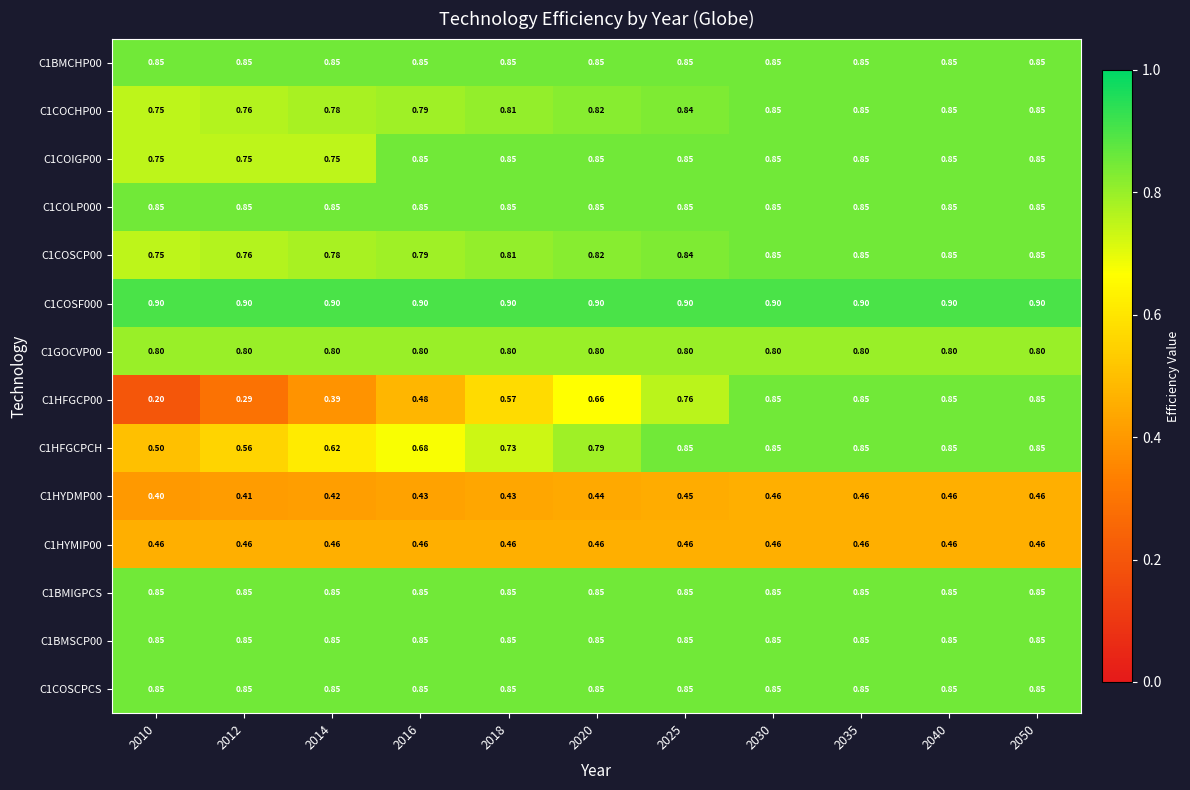

Which series has the largest range (max minus min)?

C1HFGCP00